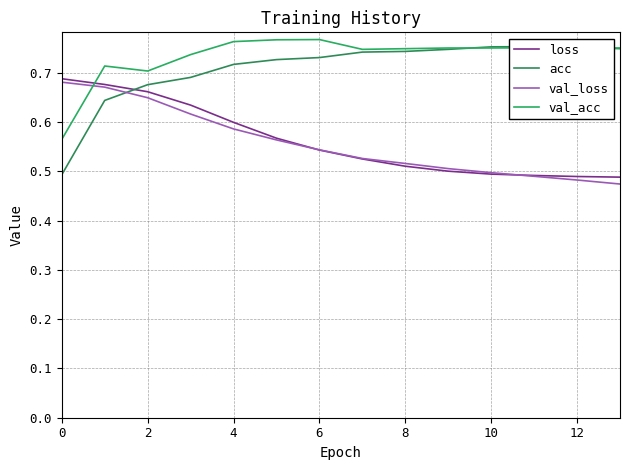

After their last crossing, which series has the higher values: loss or val_acc?

val_acc